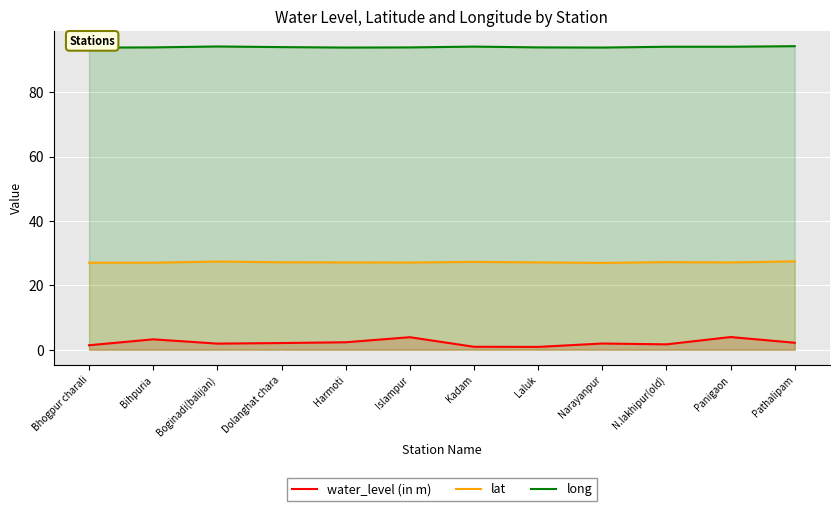

Which category has the lowest value across all series?

Laluk